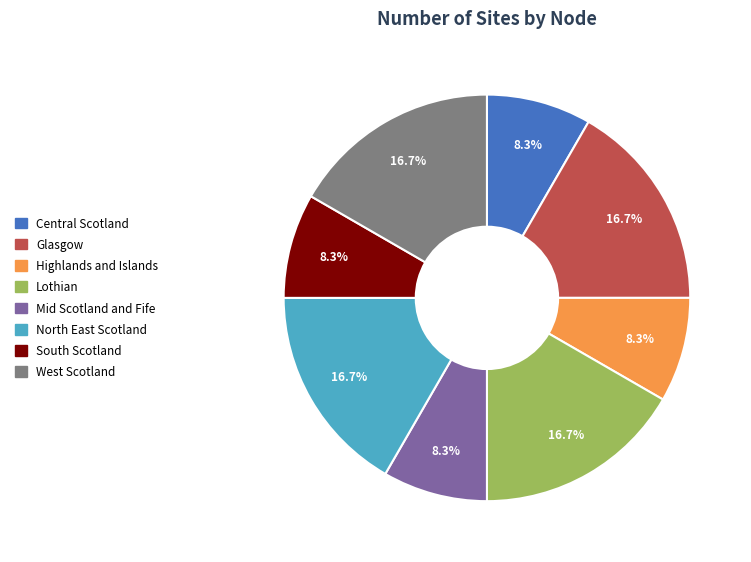

Combined, do West Scotland and South Scotland account for over 50%?

No